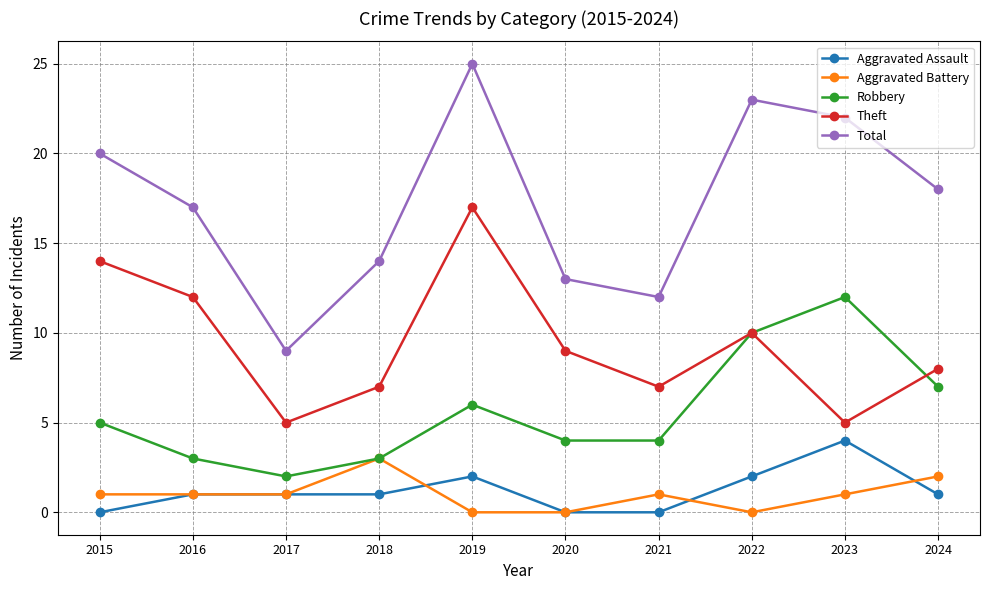

What are all the series names shown in the legend?

Aggravated Assault, Aggravated Battery, Robbery, Theft, Total